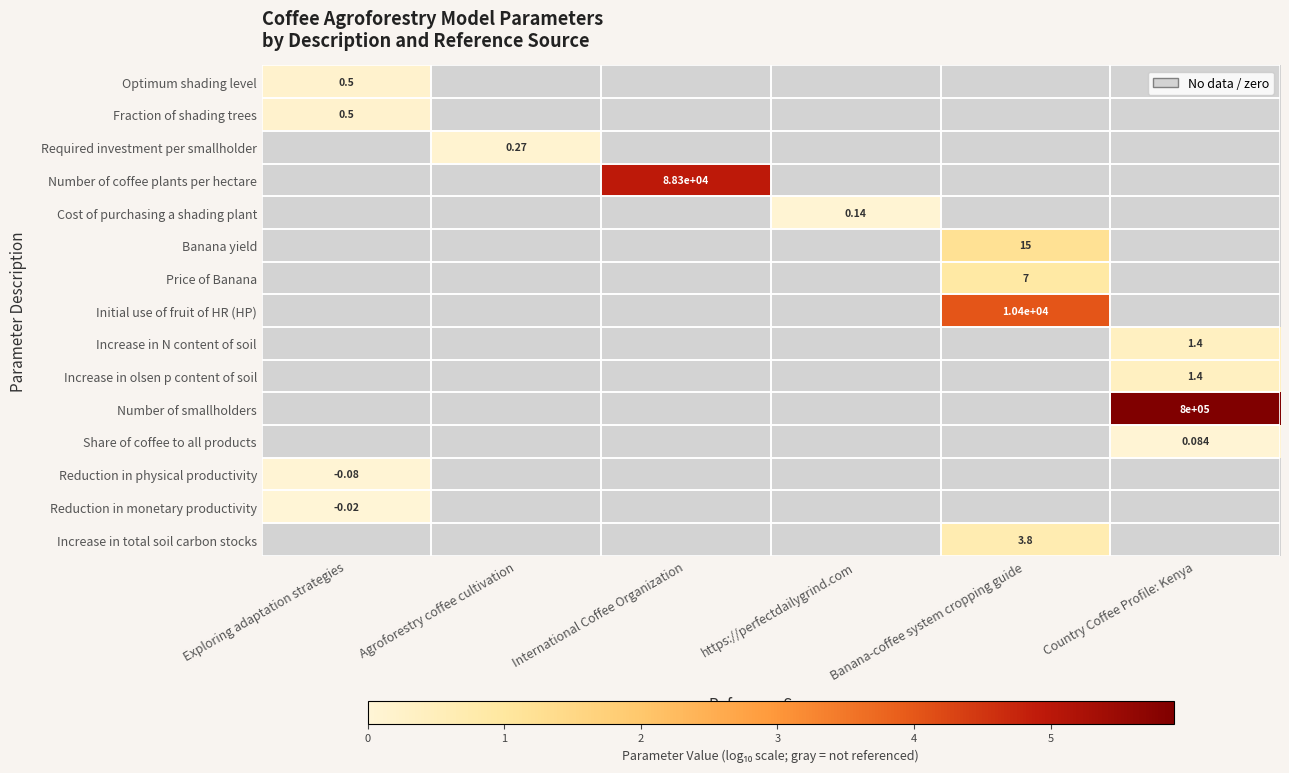

The Increase in total soil carbon stocks series shows 0.7 at Banana-coffee system cropping guide. True or false?

True